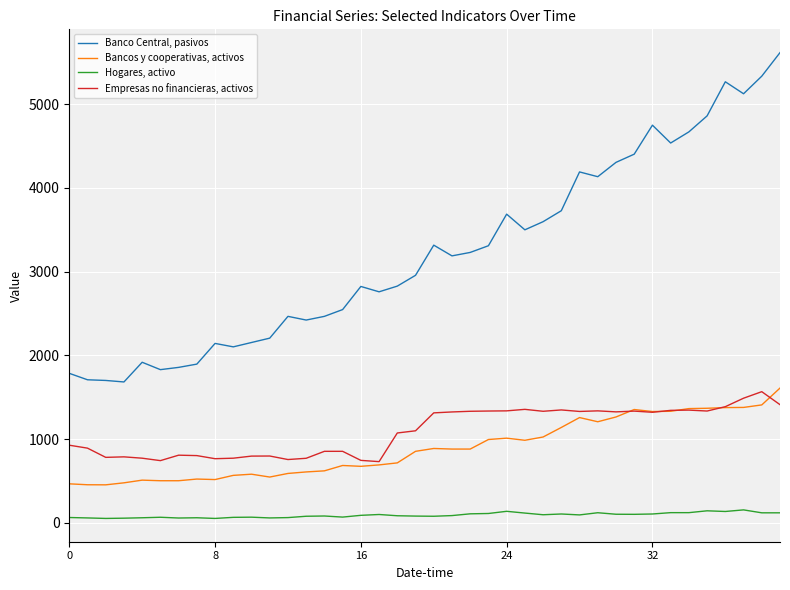

Which series has the largest total across all categories?

Banco Central, pasivos